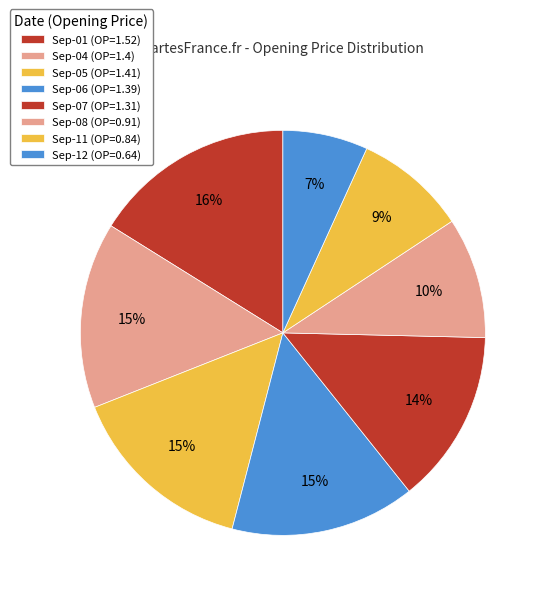

Rank the categories by value from highest to lowest.

2017-09-01 (RD=1), 2017-09-05 (RD=-1), 2017-09-04 (RD=-1), 2017-09-06 (RD=1), 2017-09-07 (RD=-1), 2017-09-08 (RD=1), 2017-09-11 (RD=-1), 2017-09-12 (RD=1)